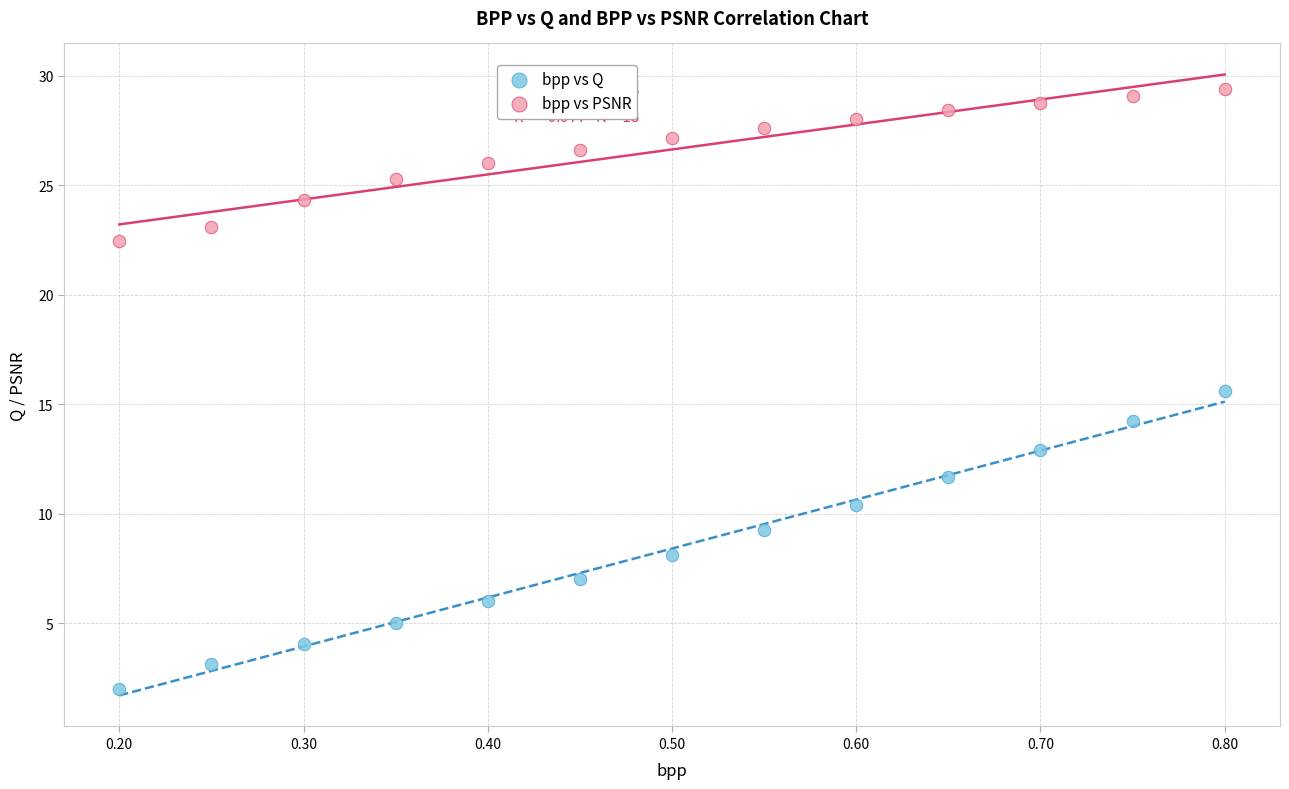

Across all data points, what is the range of X values (max minus min)?

0.6